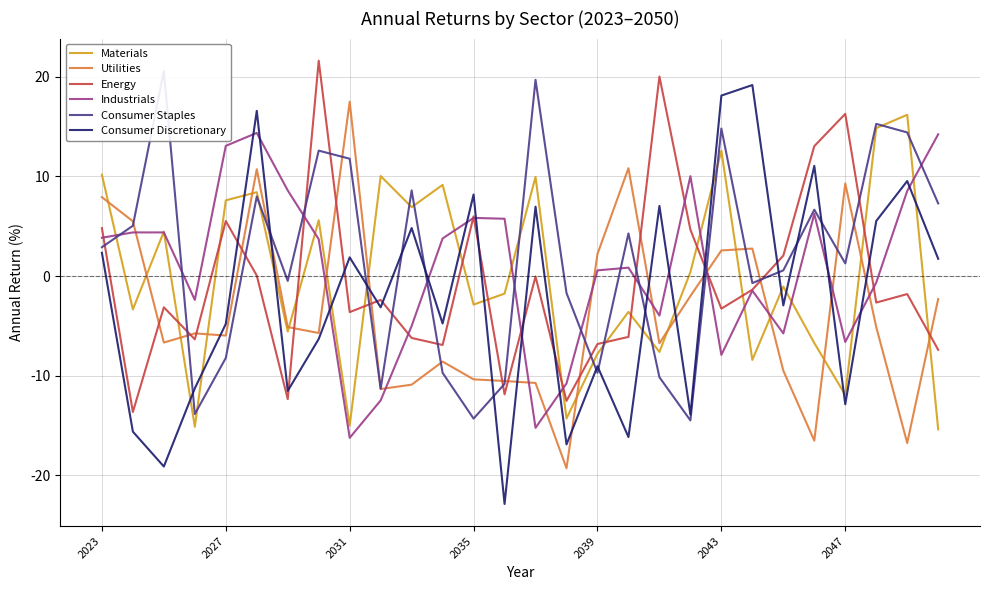

What is the average value of the Utilities series?

-3.6